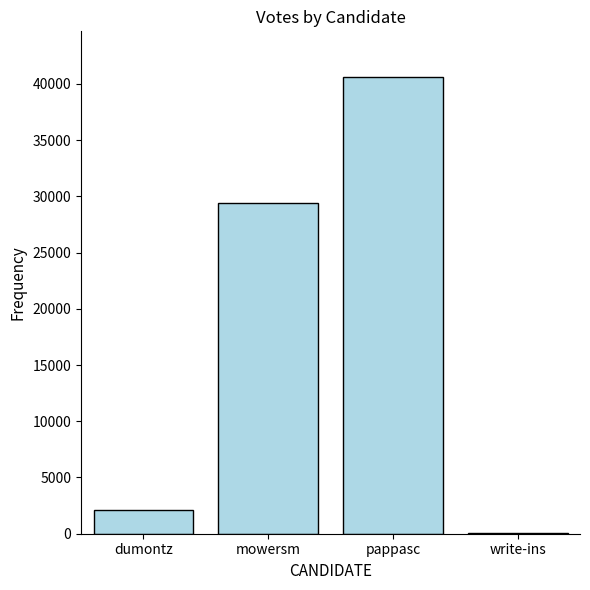

How many data points does each series have?

4